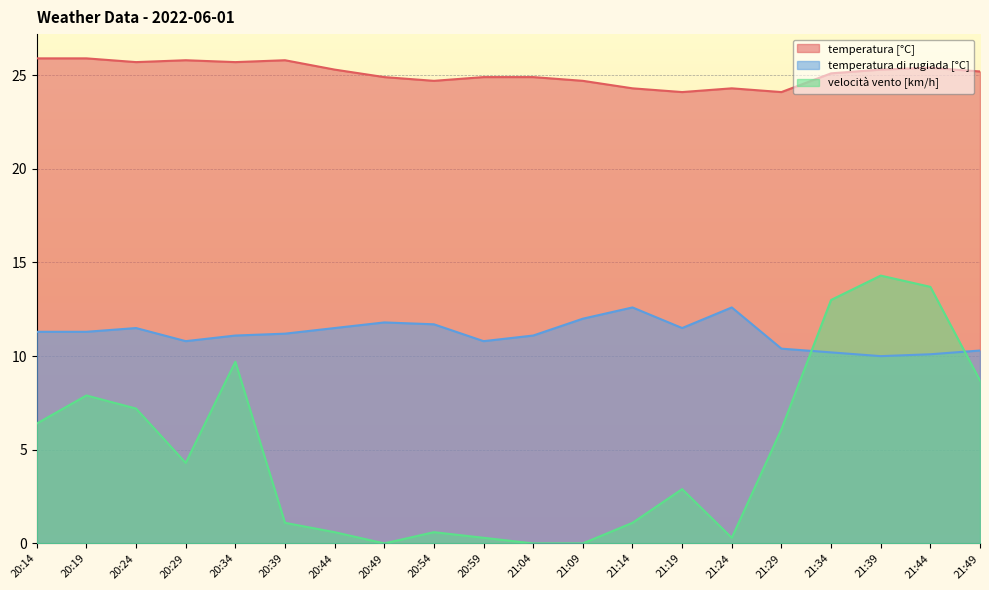

True or false: temperatura di rugiada [°C] and temperatura [°C] intersect in this chart.

False